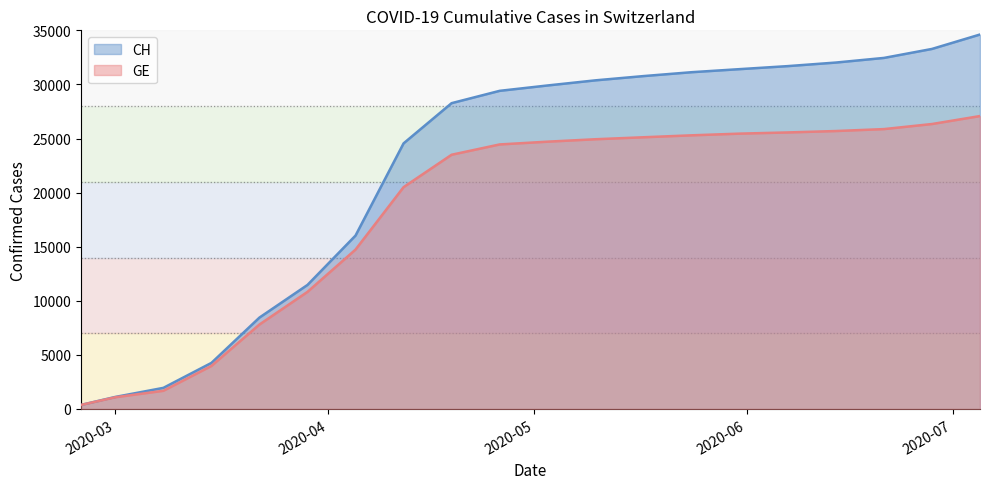

What is the greatest value displayed?

34614